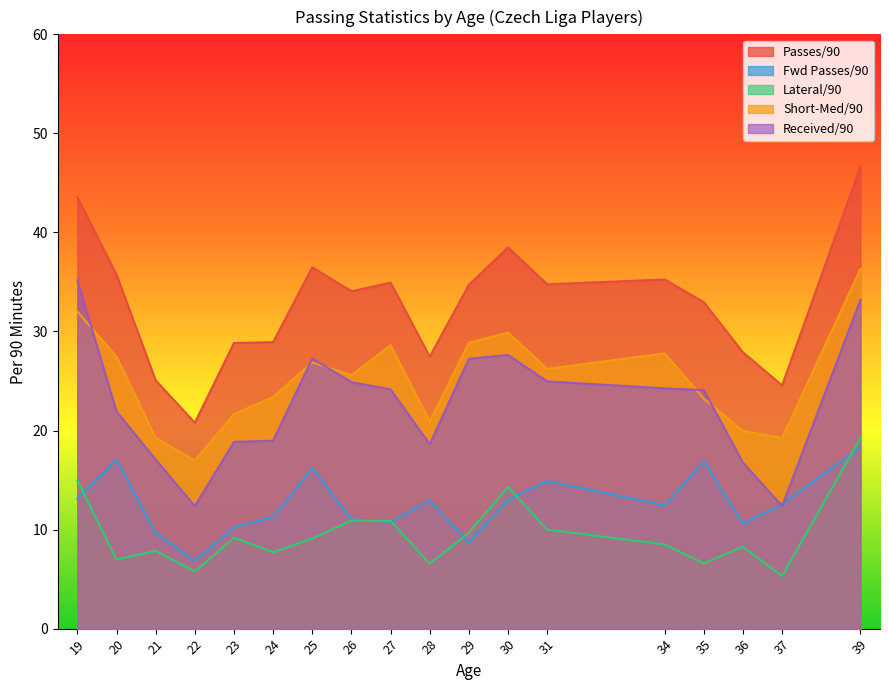

What is the spread (max minus min) of values at 24?

21.2